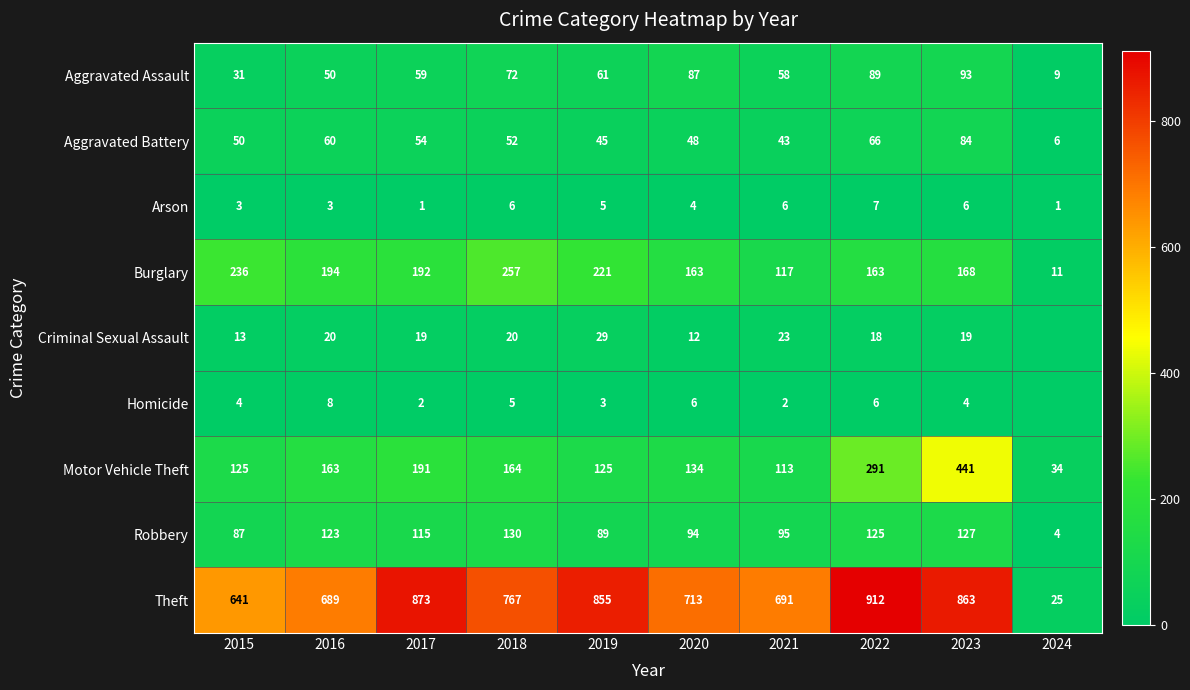

The Robbery series shows 7 at 2024. True or false?

False